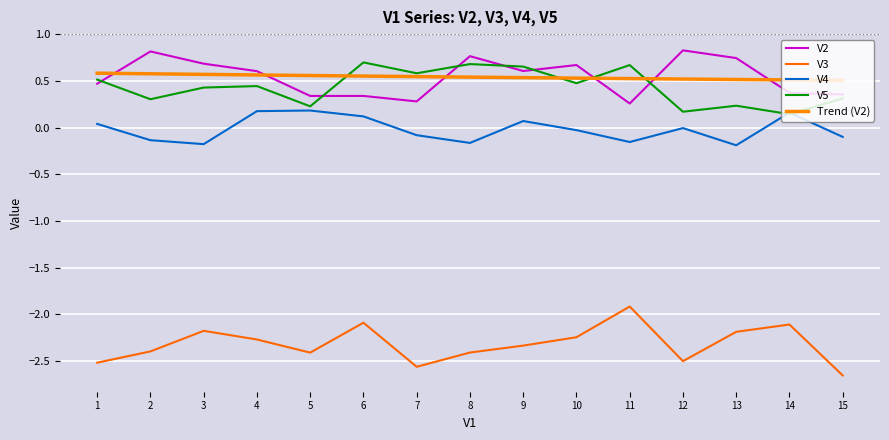

Is it true that Trend (V2) equals 0.3 at 7?

False